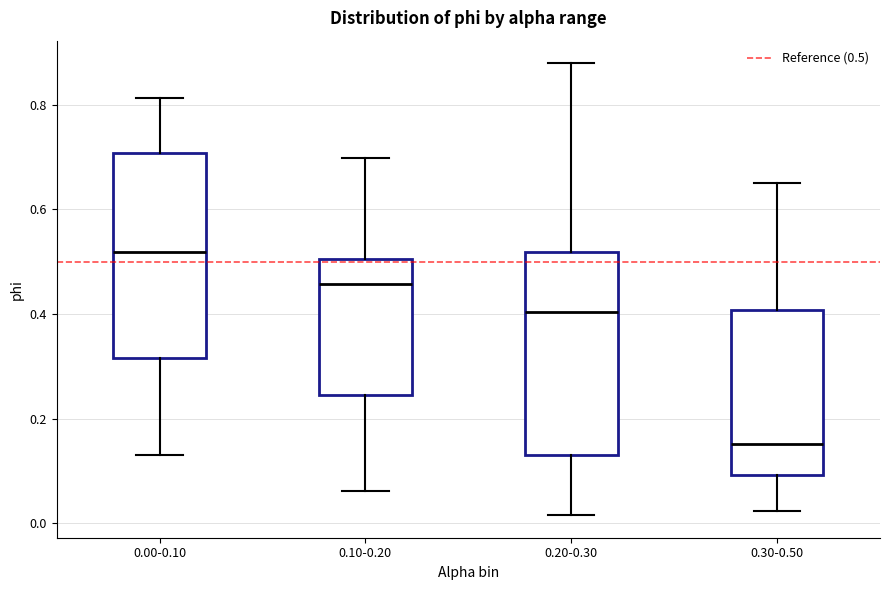

Which box's median line is the lowest?

0.30-0.50